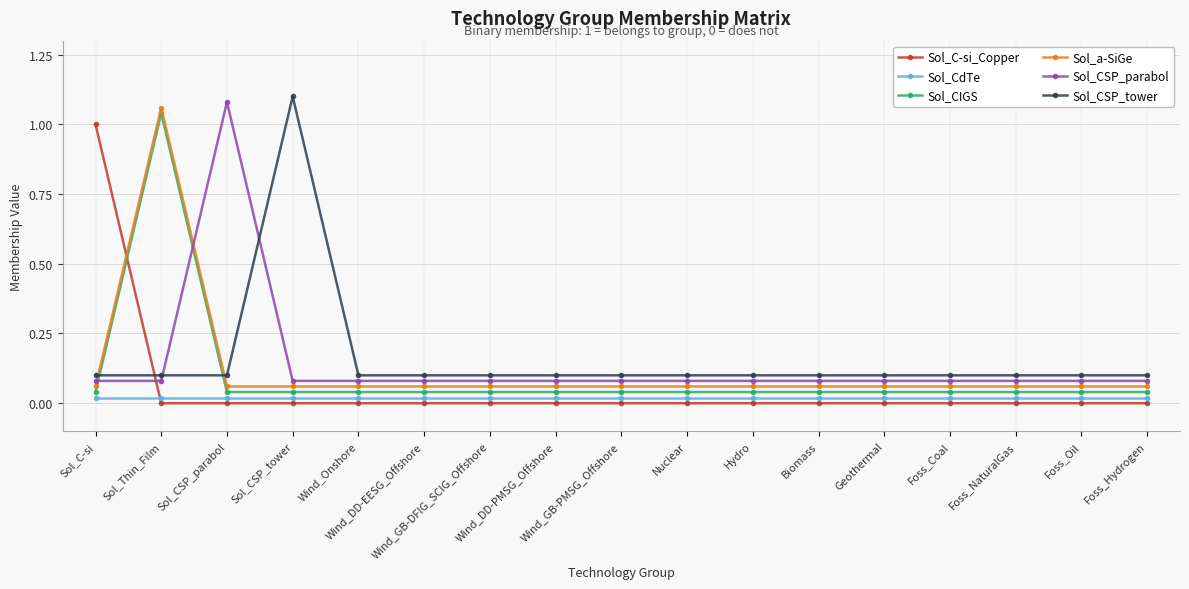

What is the label of the 17th point from the left?

Foss_Hydrogen